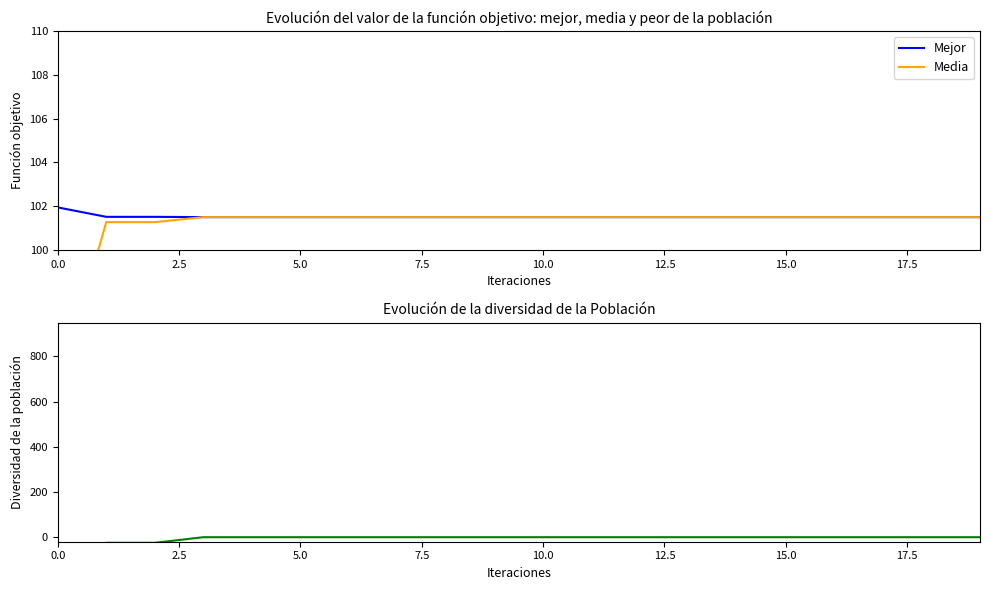

The Diversidad series shows 557.7 at 13. True or false?

False